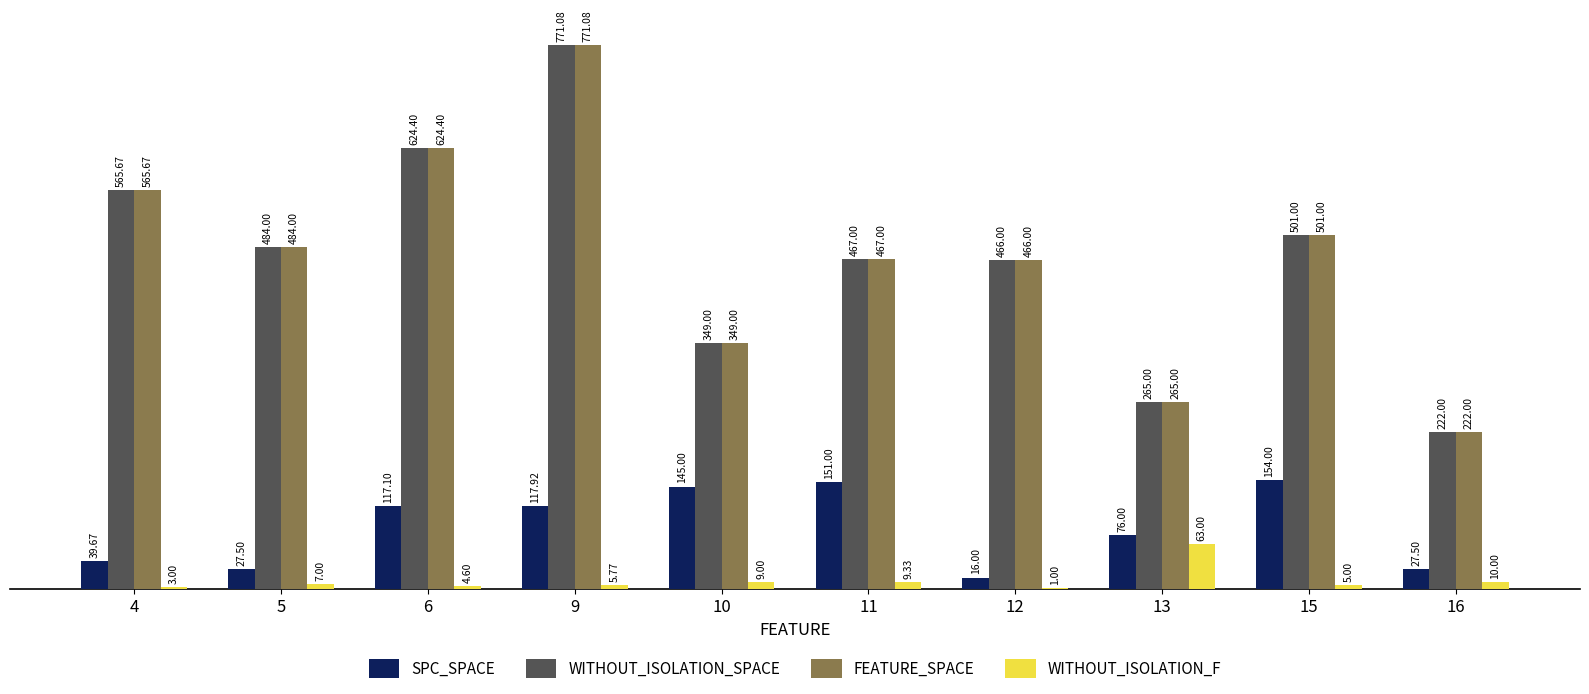

What is the total value across all series at 6?

1370.5